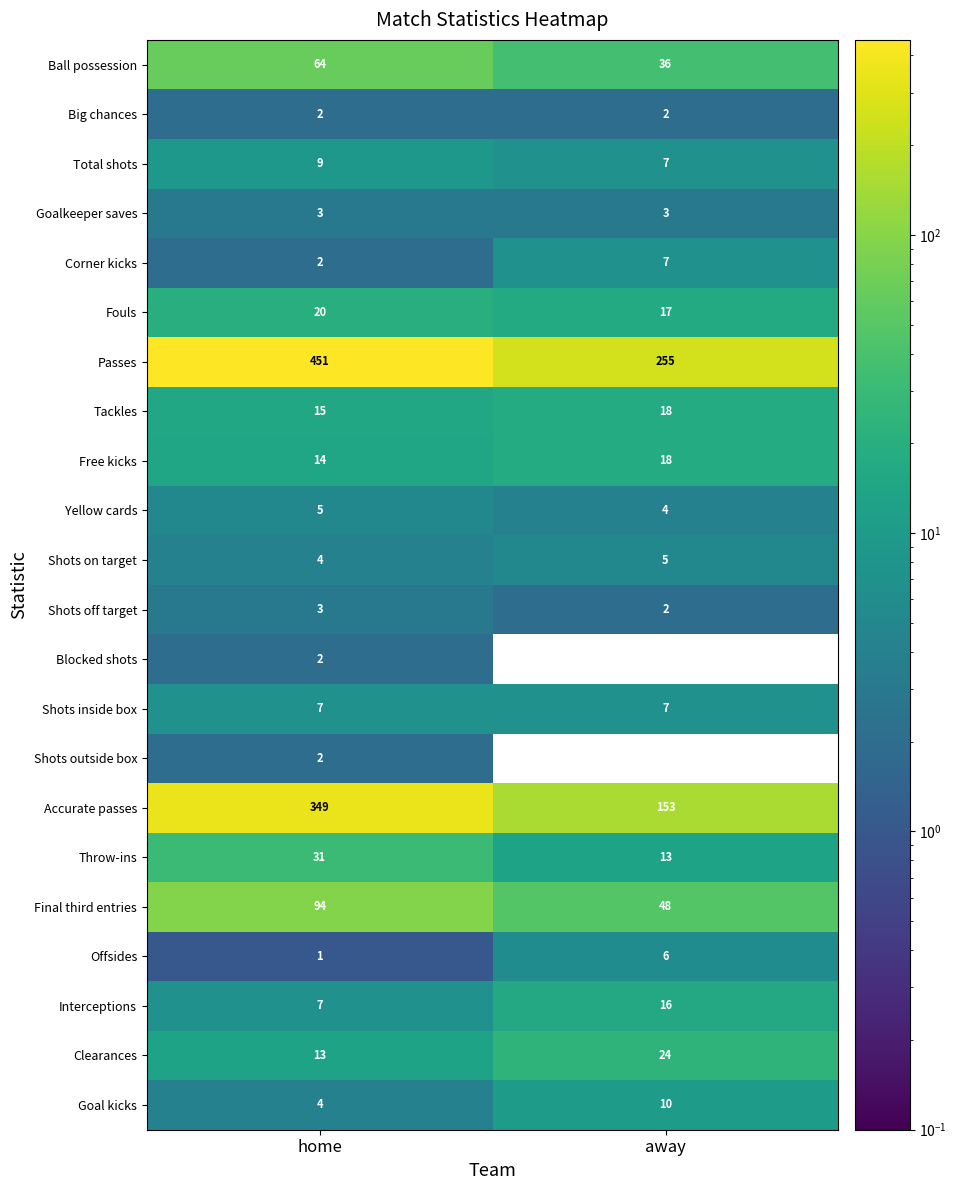

What is the spread (max minus min) of values at away?

255